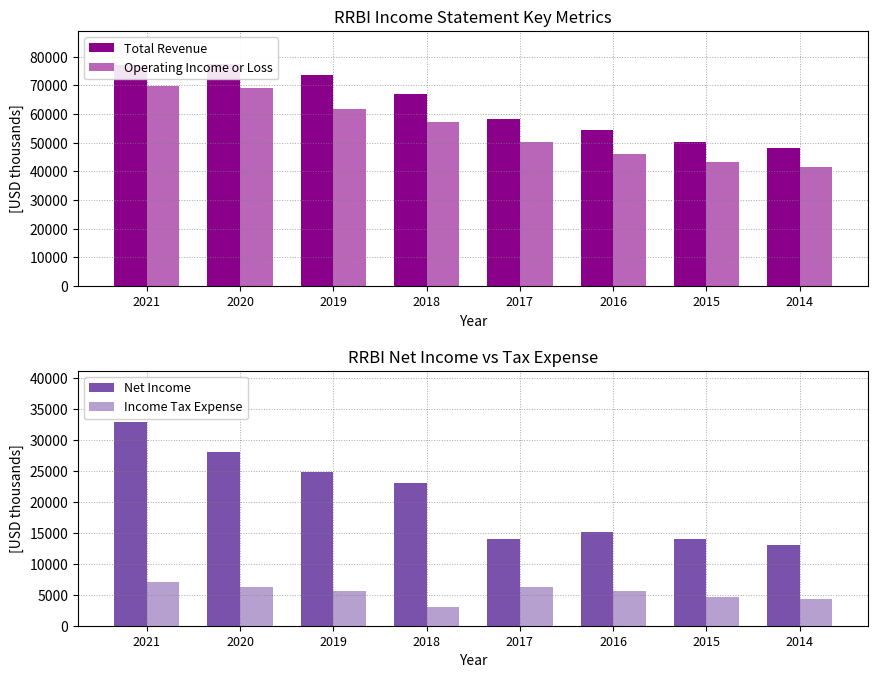

Is it true that Net Income equals 14000 at 2015?

True